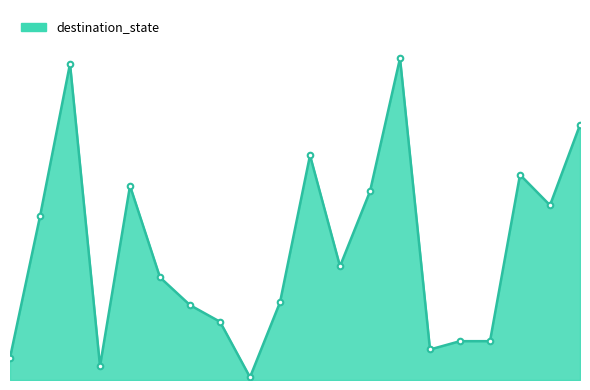

Does the chart have visible grid lines?

No